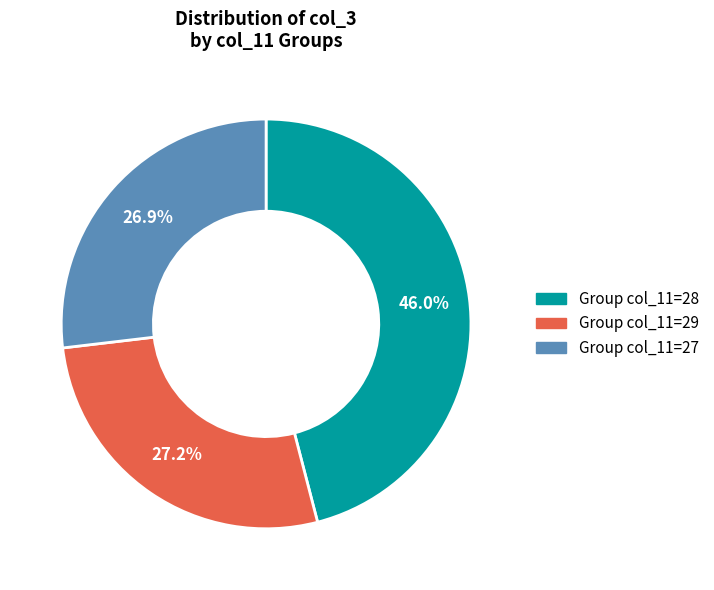

What is the ratio of the value at Group col_11=28 to the value at Group col_11=29?

1.7